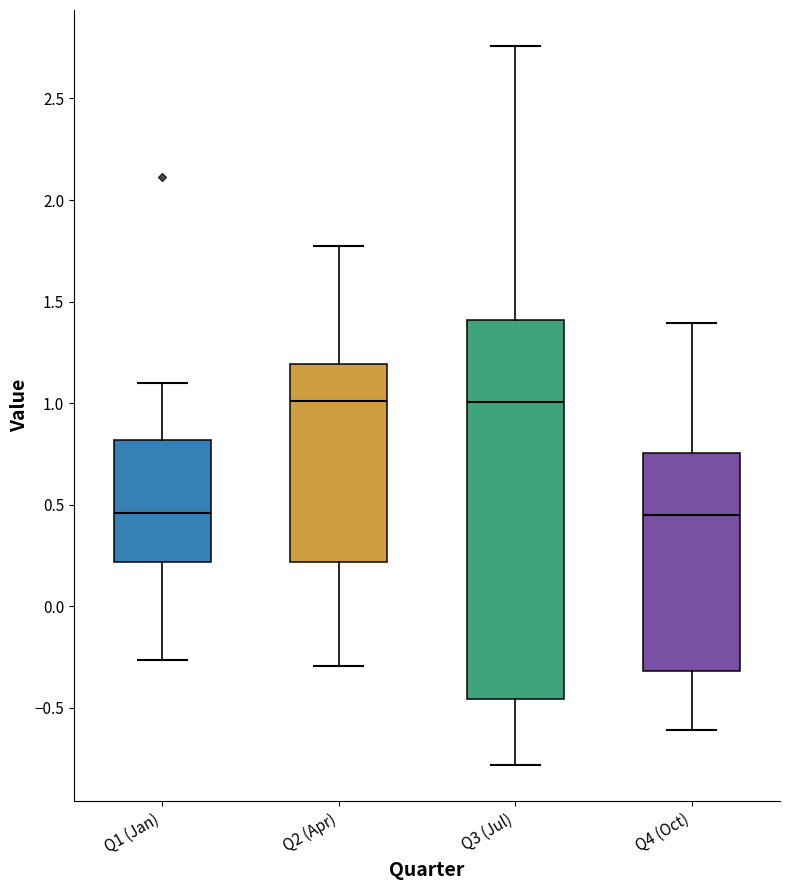

Comparing the boxes themselves (not the whiskers), which one is the tallest?

Q3 (Jul)